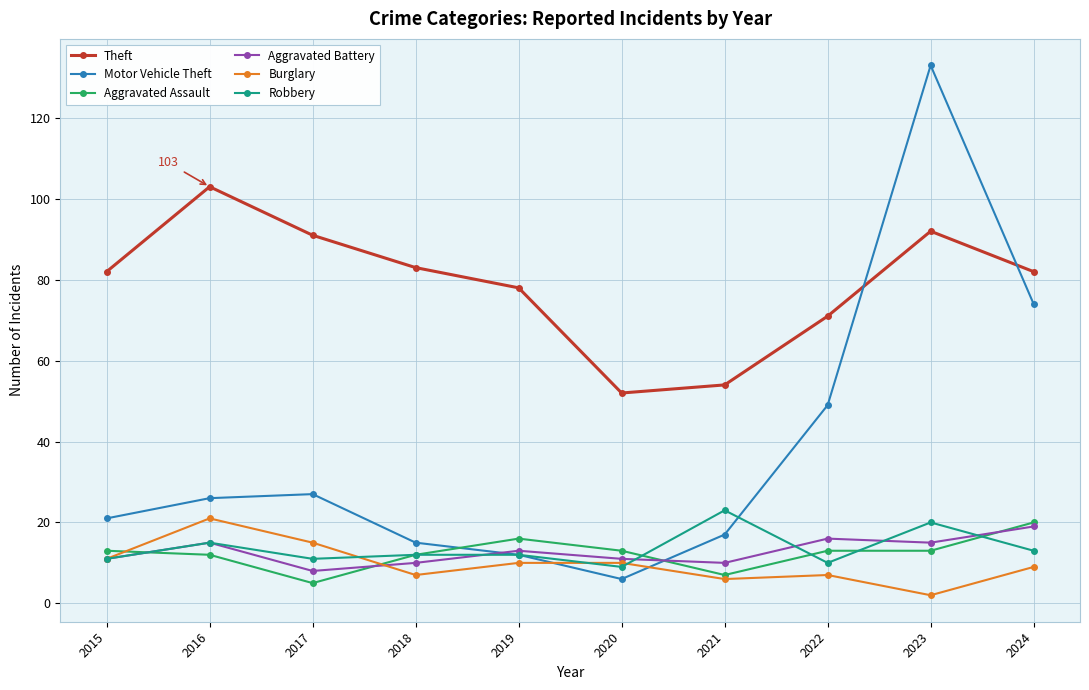

Does the chart have visible grid lines?

Yes